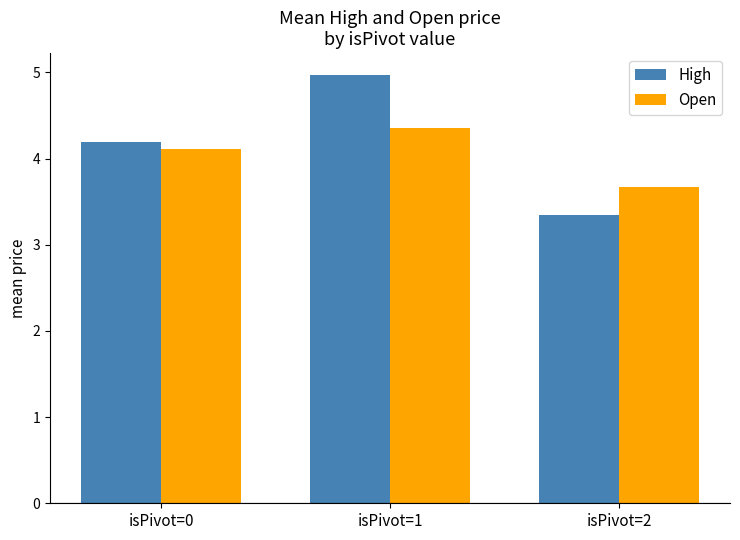

What is the average value of the Open series?

4.0